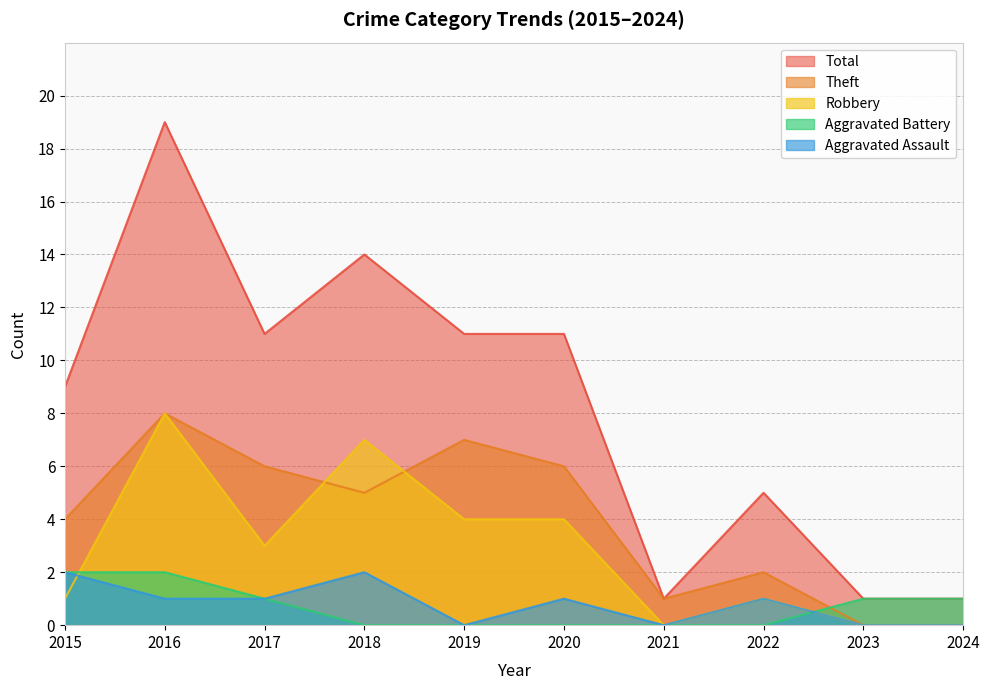

What is the difference between the maximum and minimum values in the Aggravated Assault series?

2